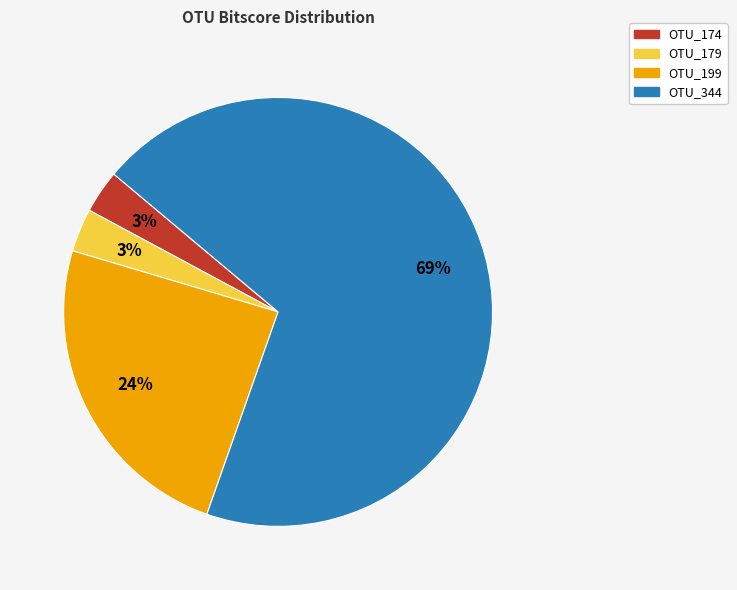

To the nearest percent, what is the average slice percentage?

25%